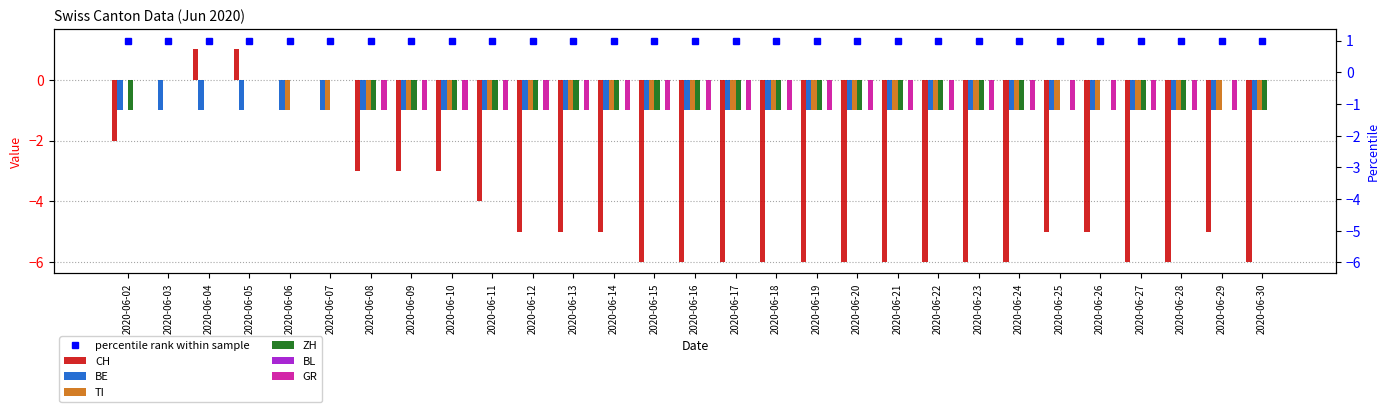

At which label does CH reach its peak?

2020-06-04